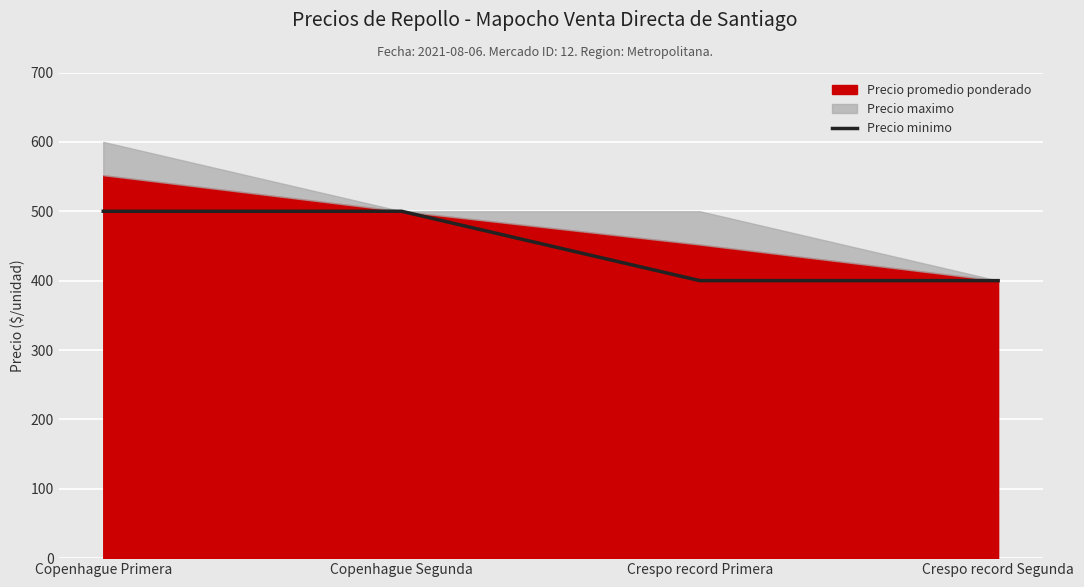

Where is the data nearest to the value 450?

Copenhague Primera